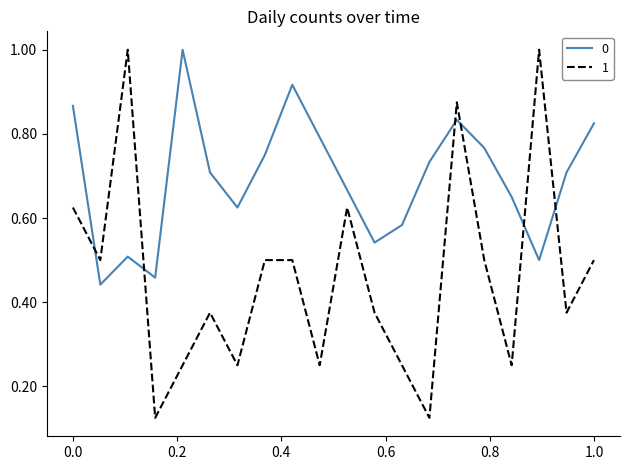

How many intersections are there between 0 and 1?

6